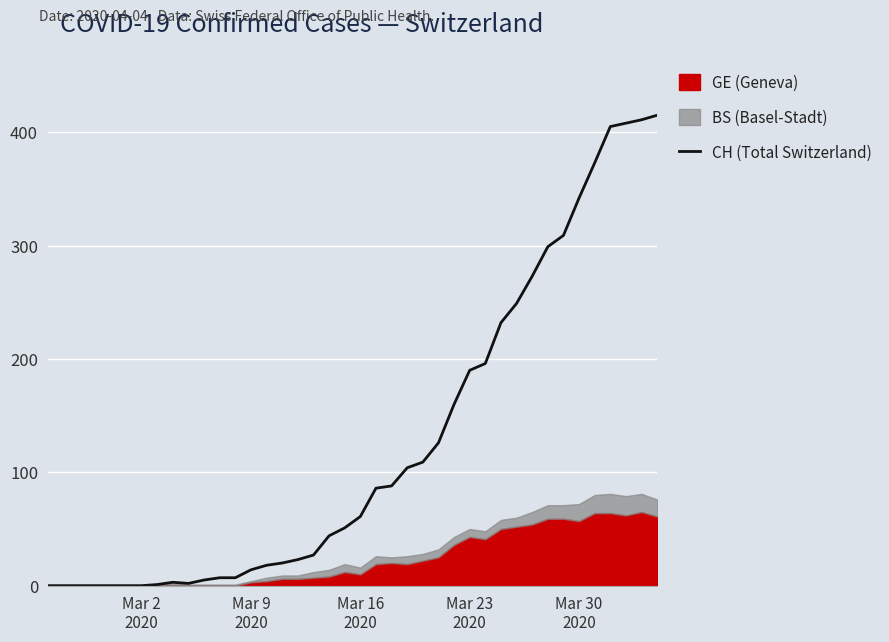

Reading left to right, what are all the values shown in this chart?

0	0	0	0	0	0	0	1	3	2	5	7	7	14	18	20	23	27	44	51	61	86	88	104	109	126	160	190	196	232	249	273	299	309	342	373	405	408	411	415